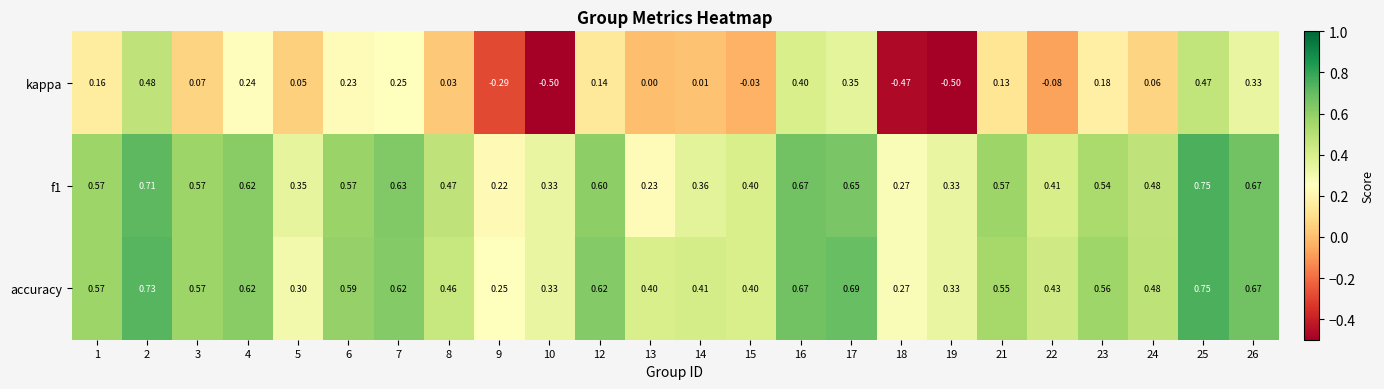

Count the number of categories in the chart.

24